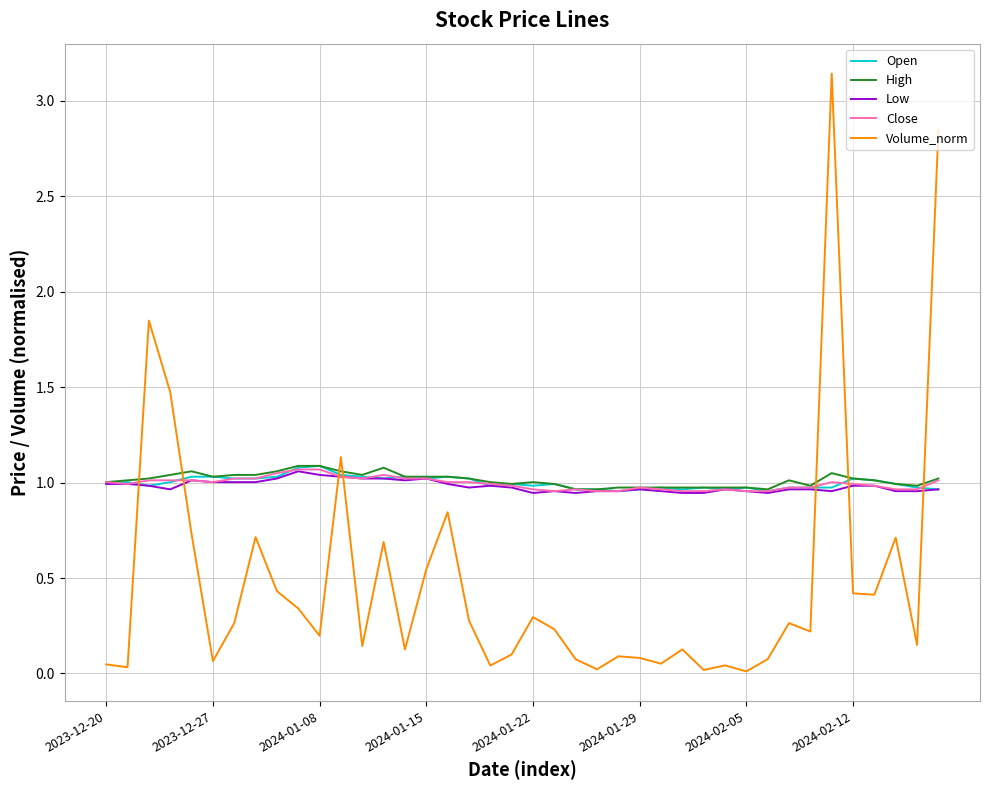

How many lines are shown in the chart?

5